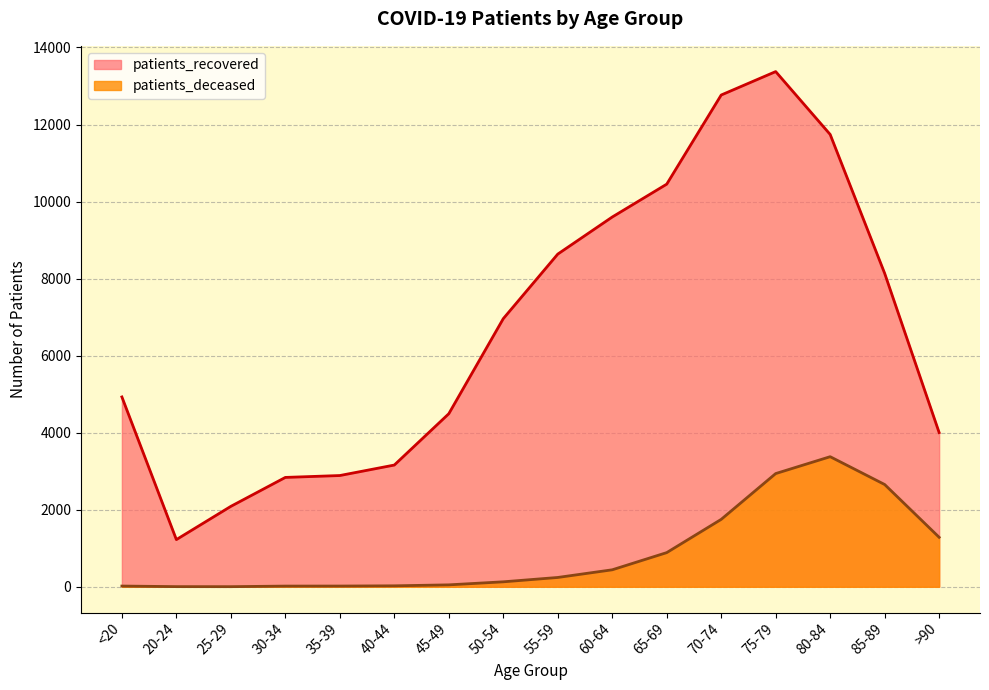

At which label is patients_recovered closest to 7299?

50-54